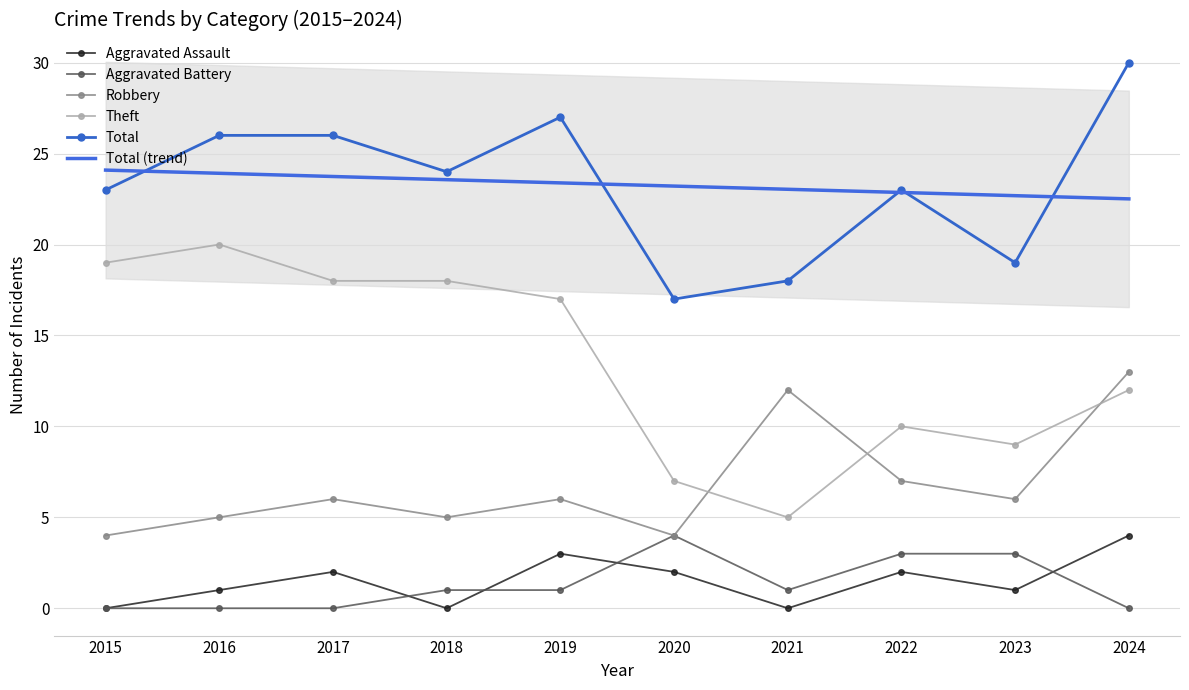

How many lines are shown in the chart?

6